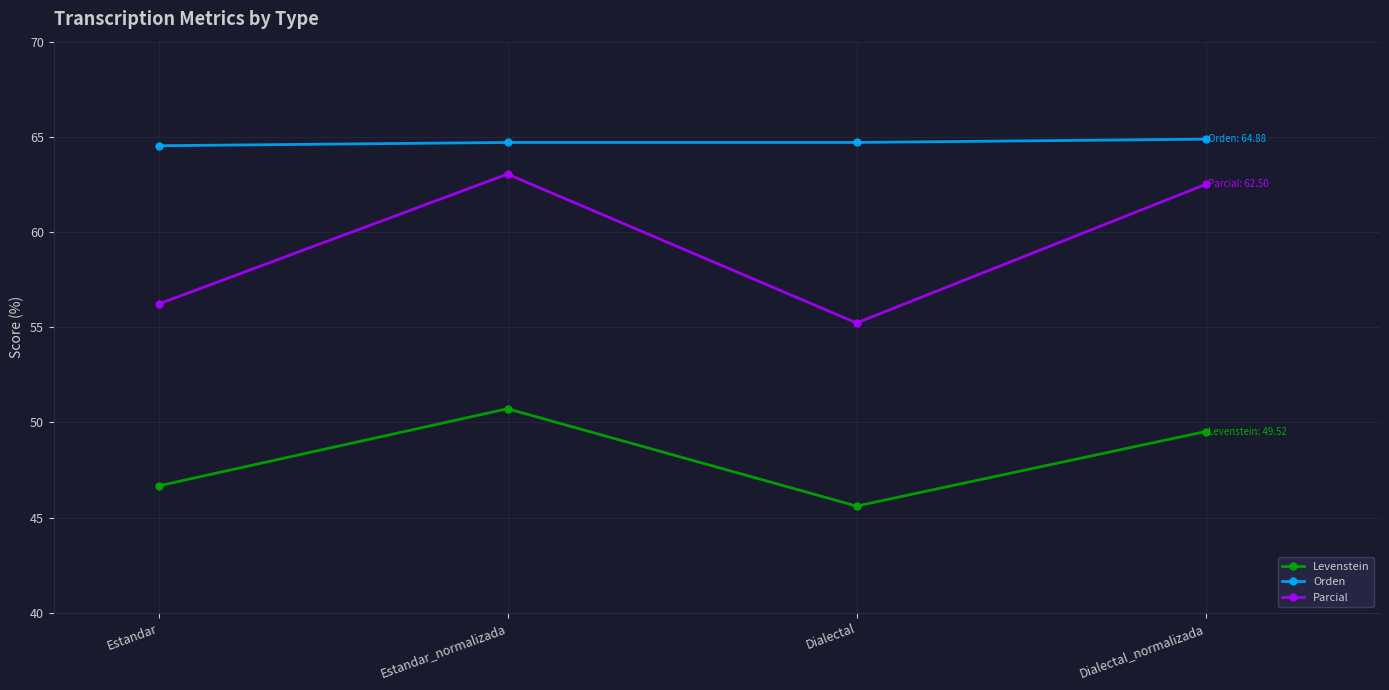

Which category has the lowest value in the Levenstein series?

Dialectal